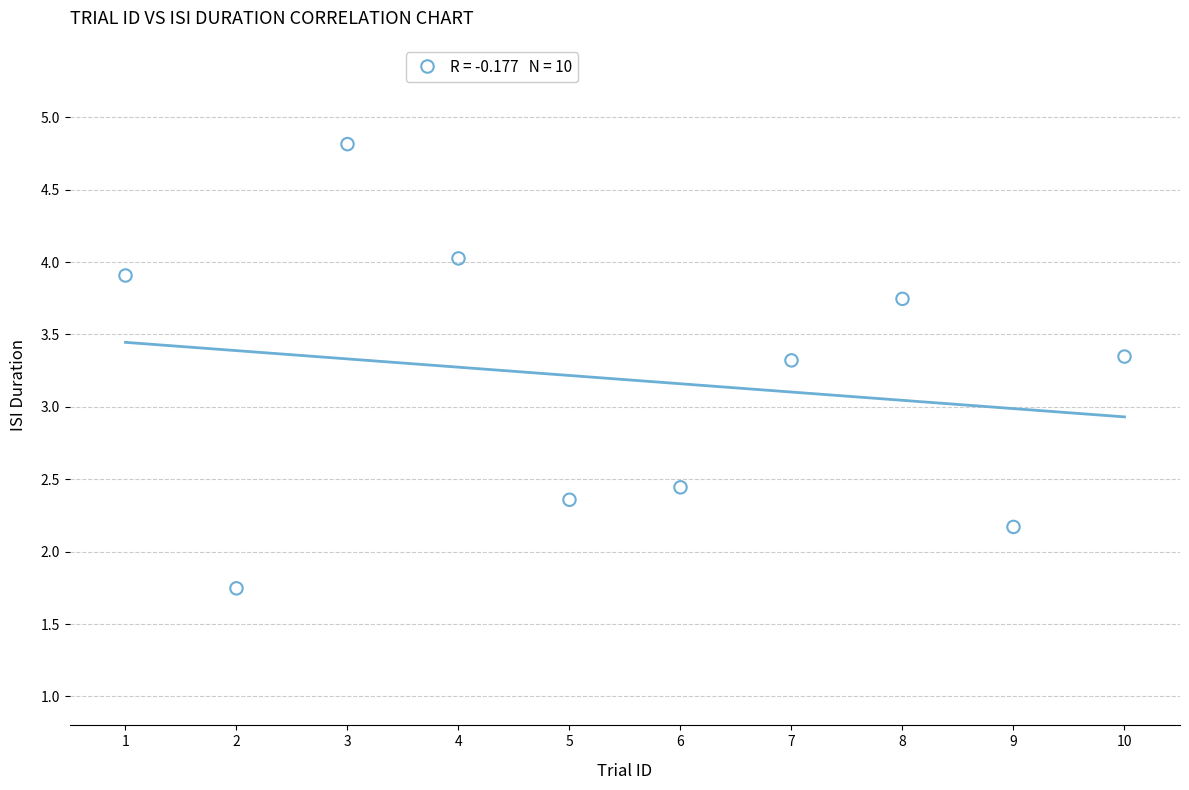

What is the average X value?

5.5